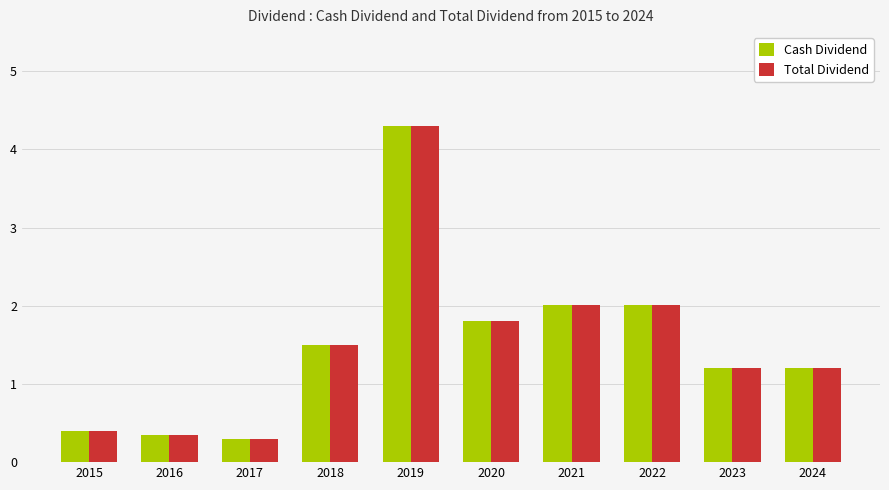

What is the difference between the maximum and minimum values in the Cash Dividend series?

4.0